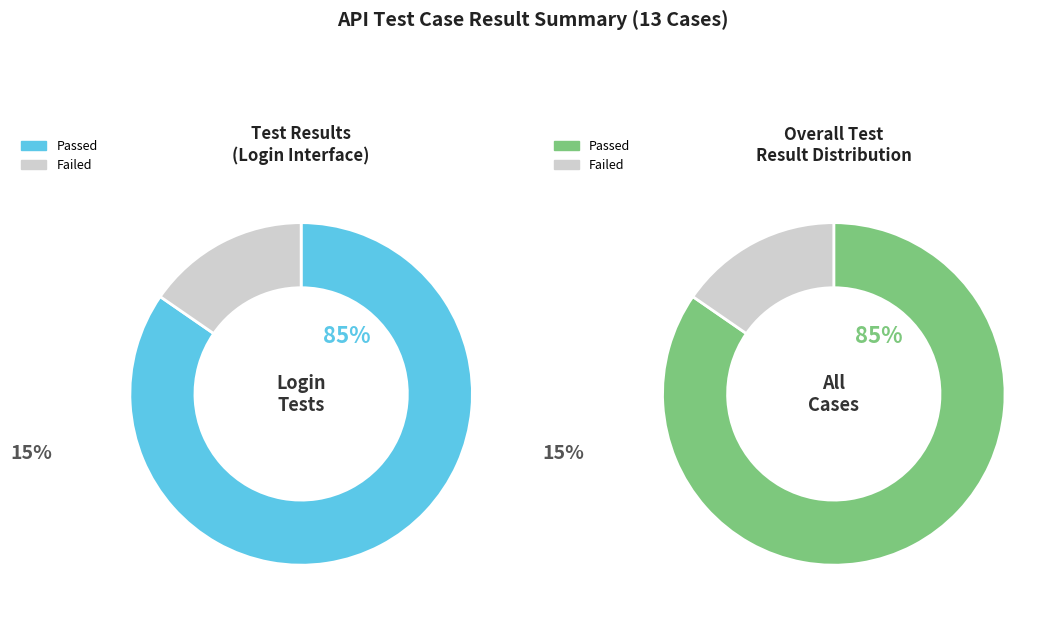

Which slice is the largest?

Passed